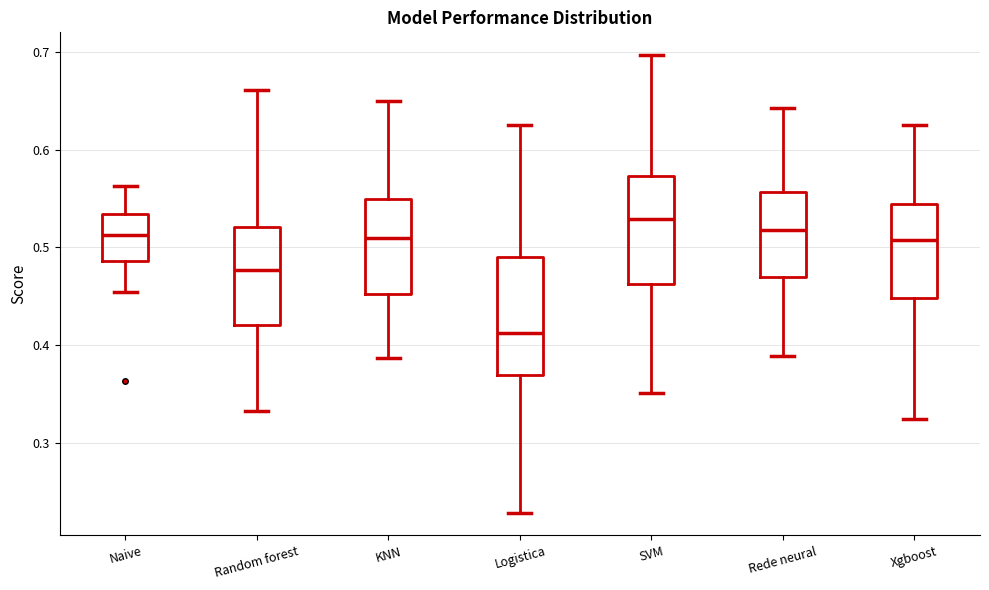

Which box has the highest median line?

SVM